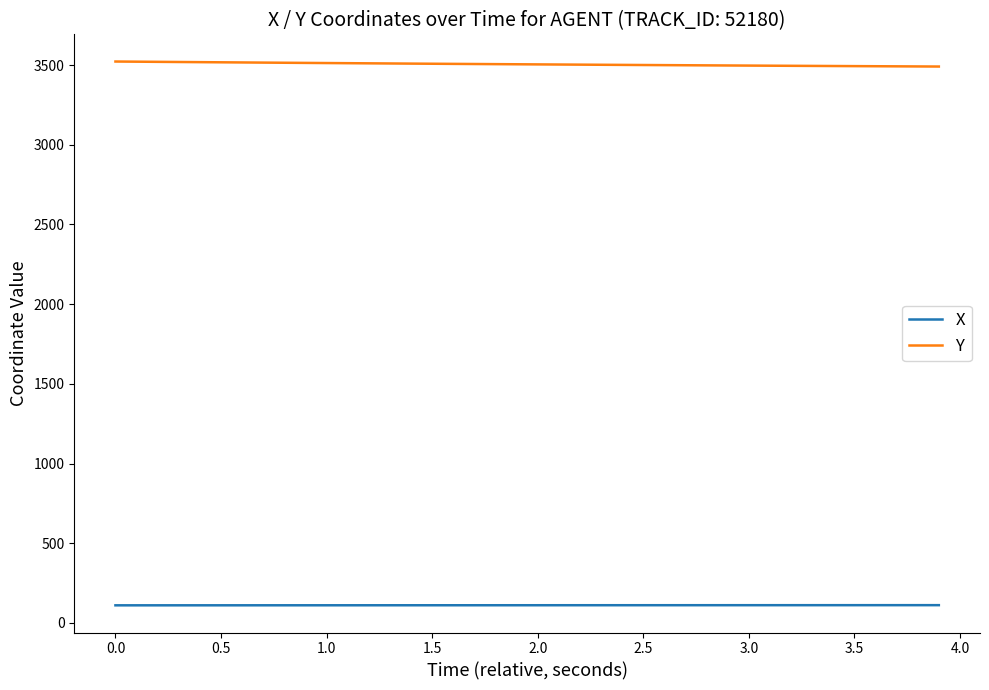

What is the minimum value for Y?

3491.0